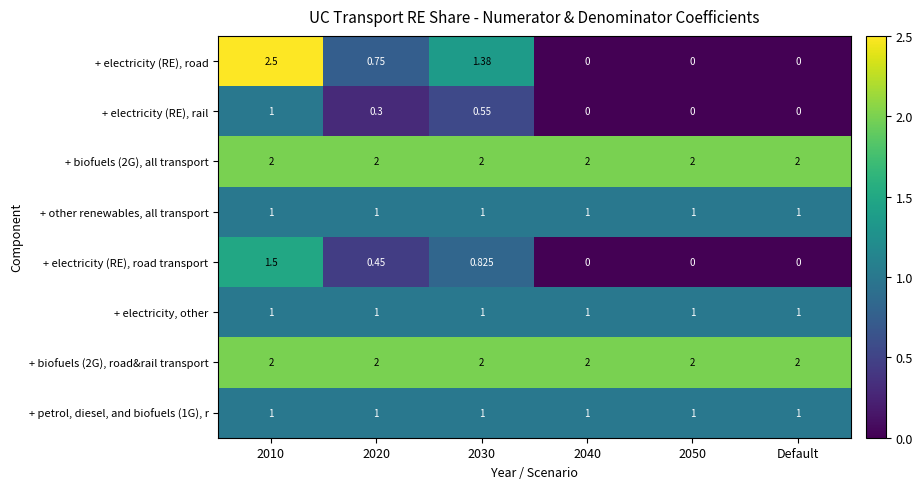

Which series changed the most between 2030 and 2050?

+ electricity (RE), road